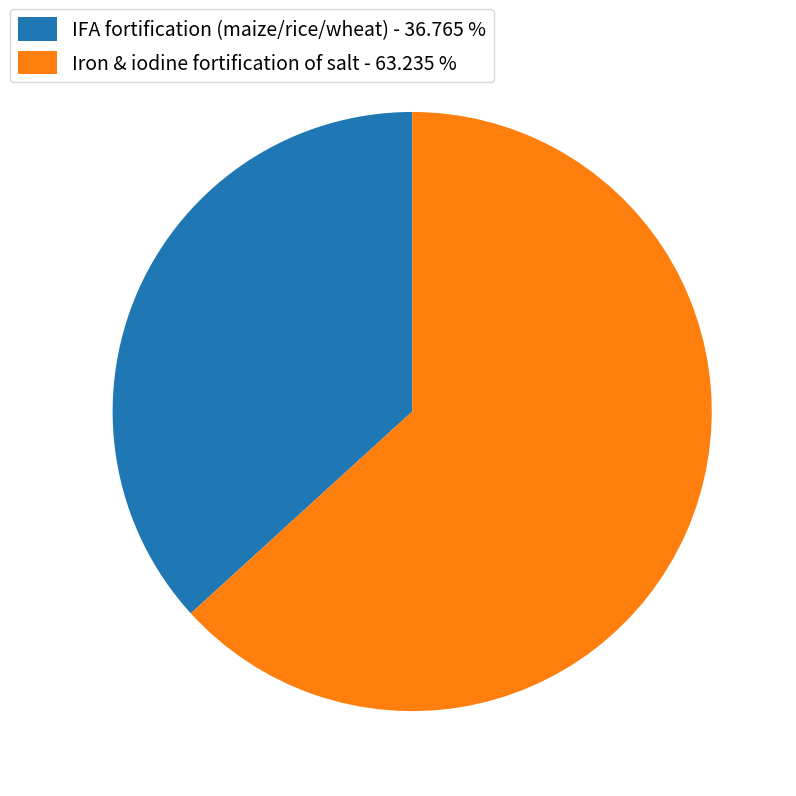

Is there any slice that represents more than half of the pie?

Yes